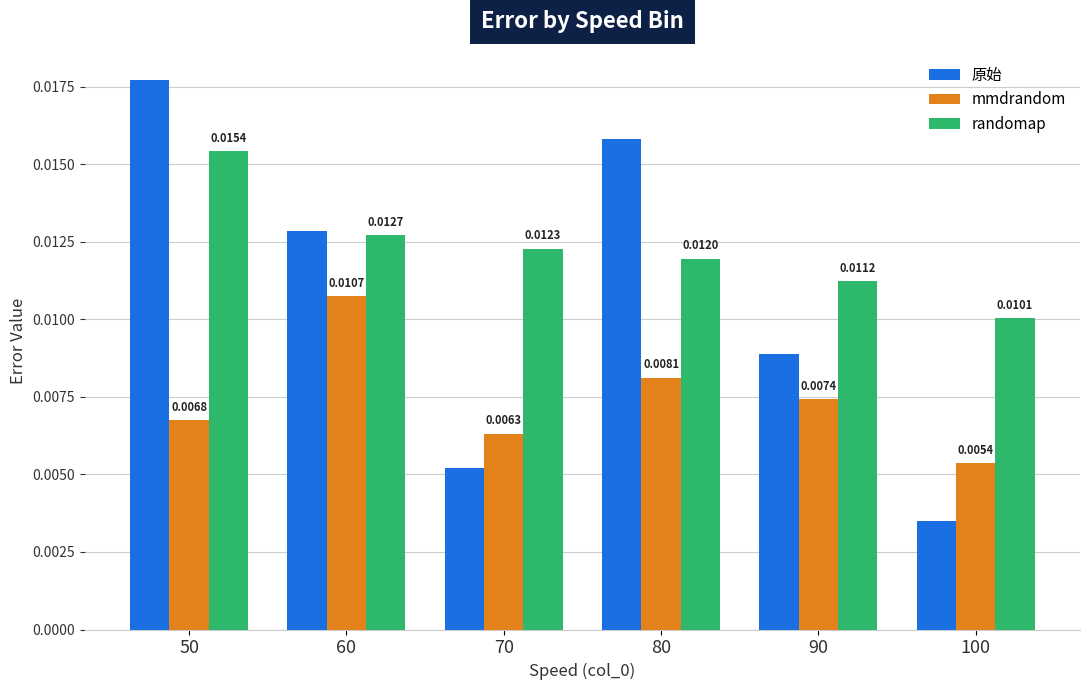

Rank the series by their average value, from lowest to highest.

mmdrandom, 原始, randomap